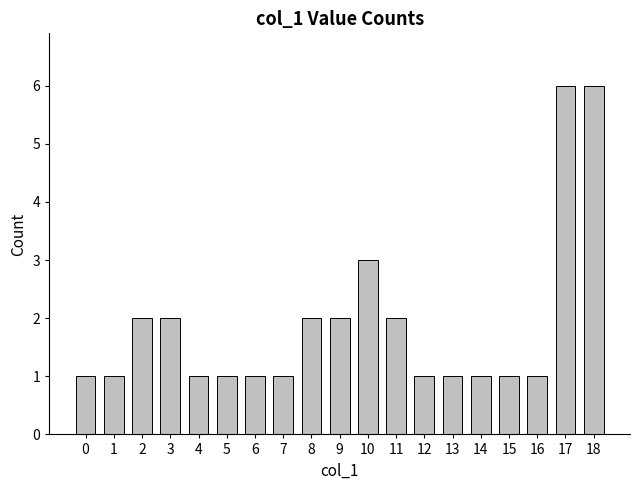

Reading left to right, transcribe all the data shown in this chart.

0=1	1=1	2=2	3=2	4=1	5=1	6=1	7=1	8=2	9=2	10=3	11=2	12=1	13=1	14=1	15=1	16=1	17=6	18=6